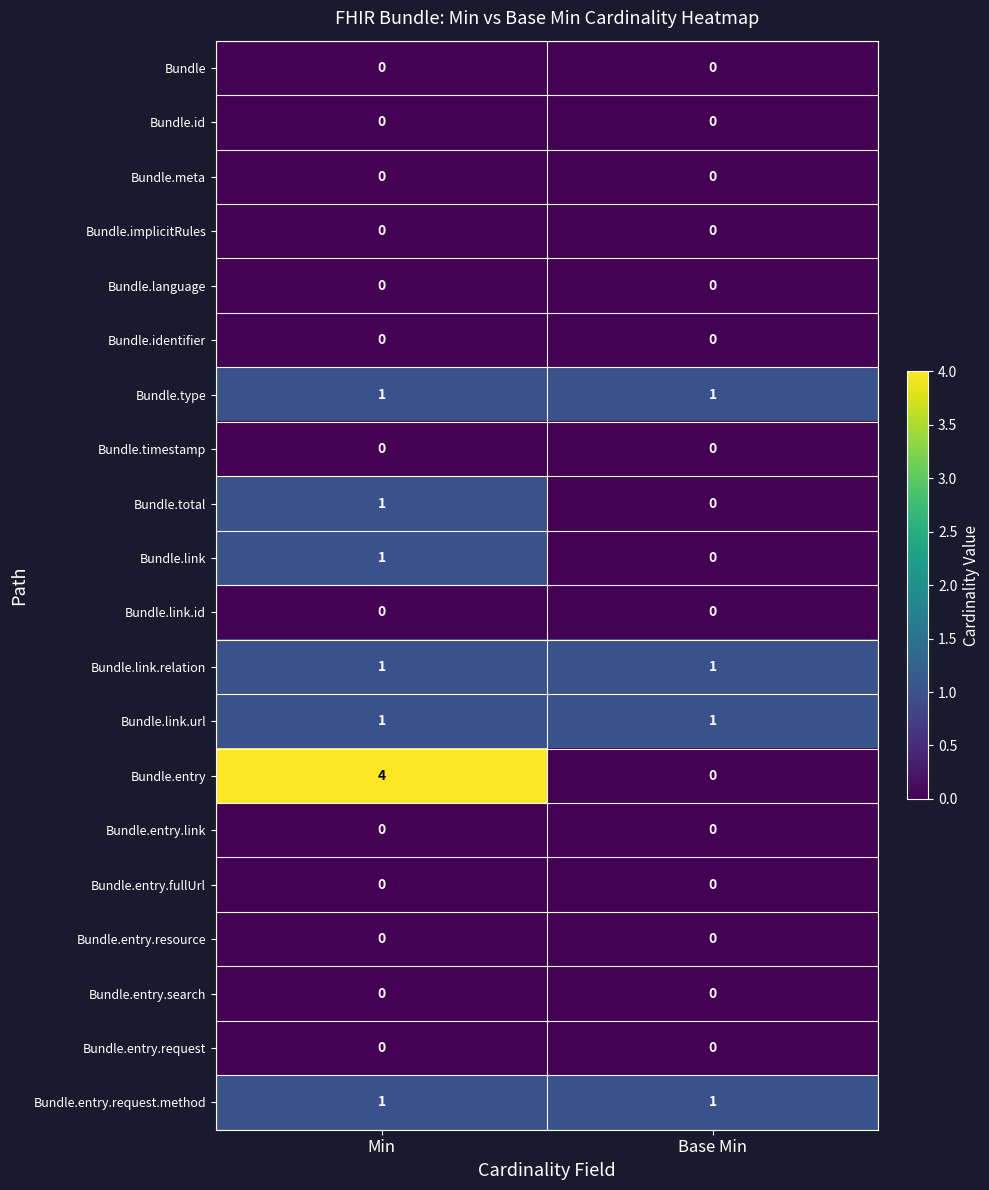

At which category is the sum across all series the highest?

Min